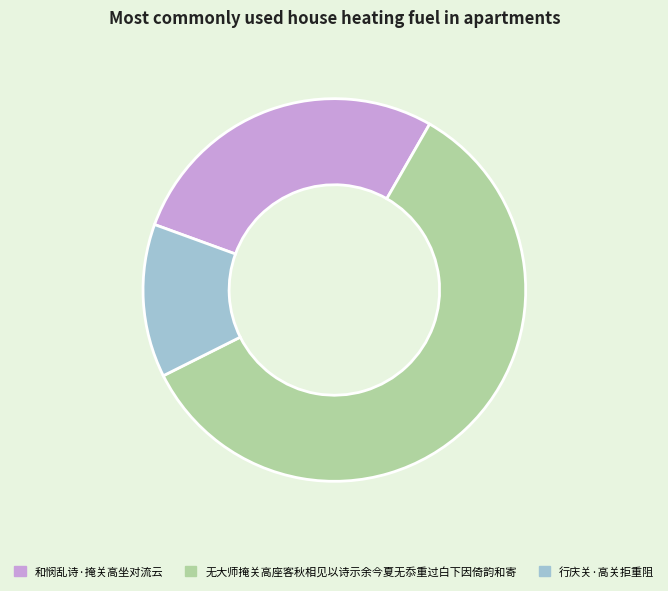

True or false: 无大师掩关高座客秋相见以诗示余今夏无忝重过白下因倚韵和寄 accounts for 59% of the total.

True